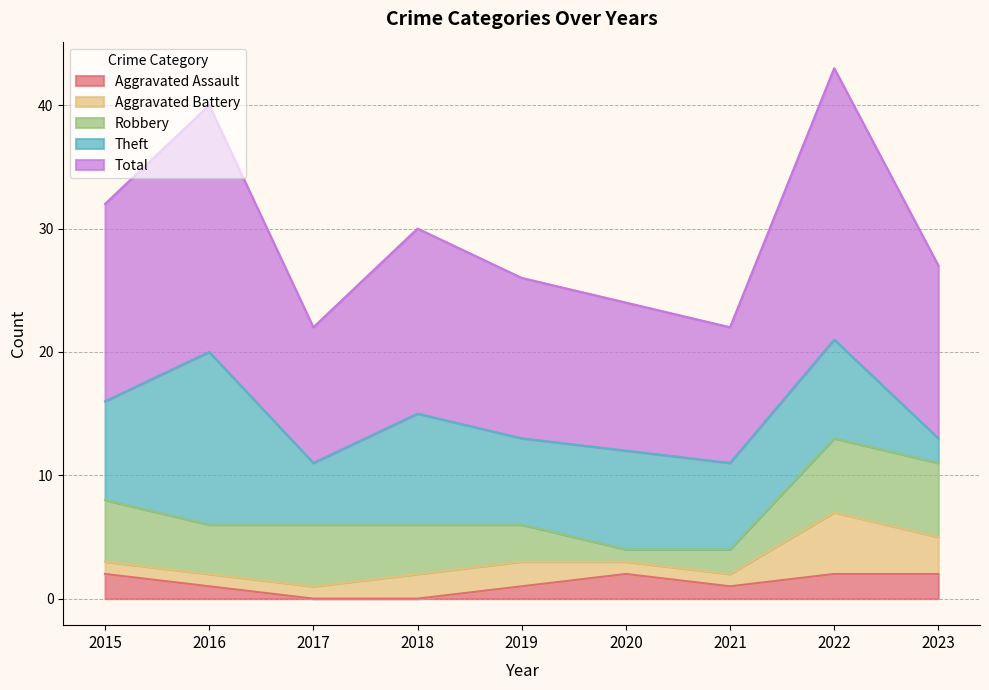

Reading right to left, extract all data points from this chart.

Aggravated Assault: 2023=2	2022=2	2021=1	2020=2	2019=1	2018=0	2017=0	2016=1	2015=2
Aggravated Battery: 2023=3	2022=5	2021=1	2020=1	2019=2	2018=2	2017=1	2016=1	2015=1
Robbery: 2023=6	2022=6	2021=2	2020=1	2019=3	2018=4	2017=5	2016=4	2015=5
Theft: 2023=2	2022=8	2021=7	2020=8	2019=7	2018=9	2017=5	2016=14	2015=8
Total: 2023=14	2022=22	2021=11	2020=12	2019=13	2018=15	2017=11	2016=20	2015=16